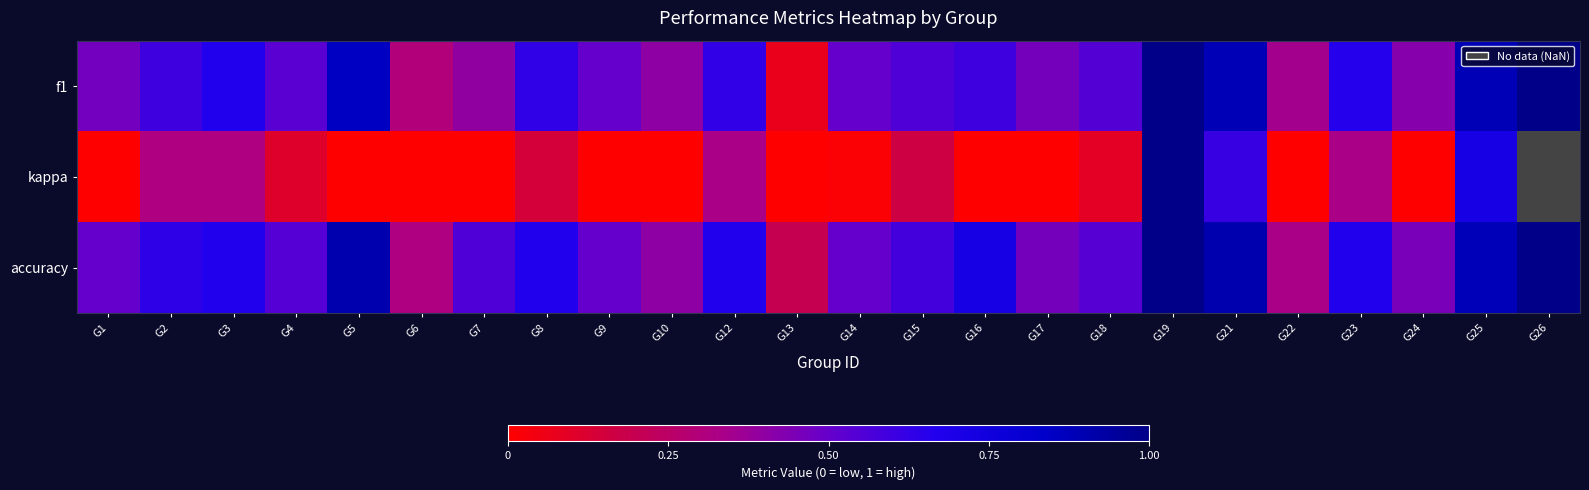

At how many categories does at least one series exceed 0?

24